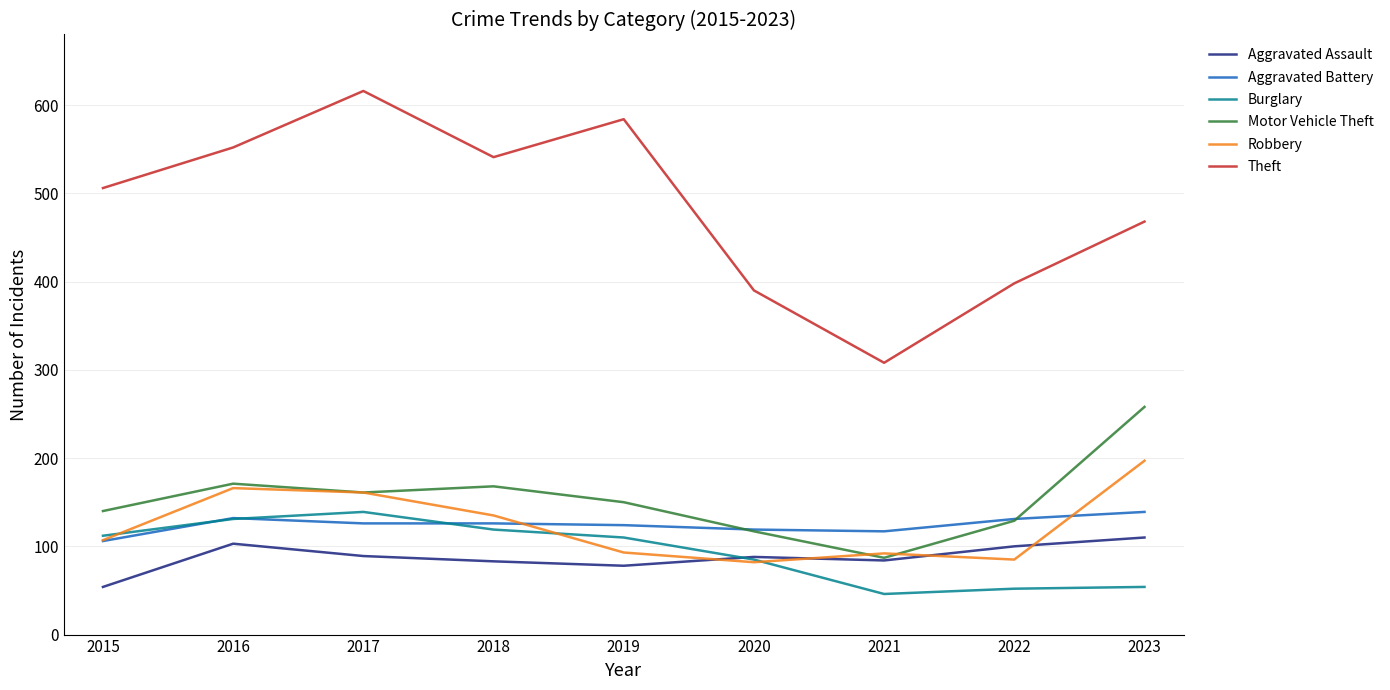

What value does the Aggravated Battery series have at 2018?

126